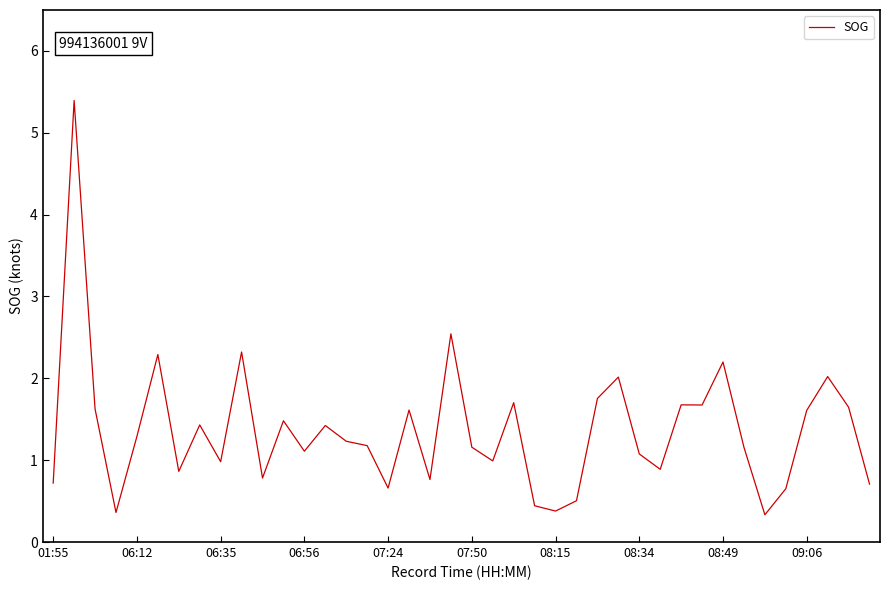

What is the sum of all values?

54.7